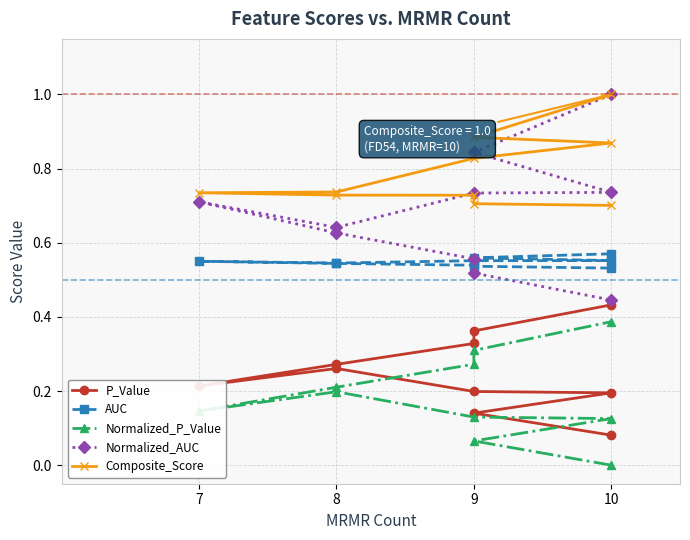

How many lines are shown in the chart?

5